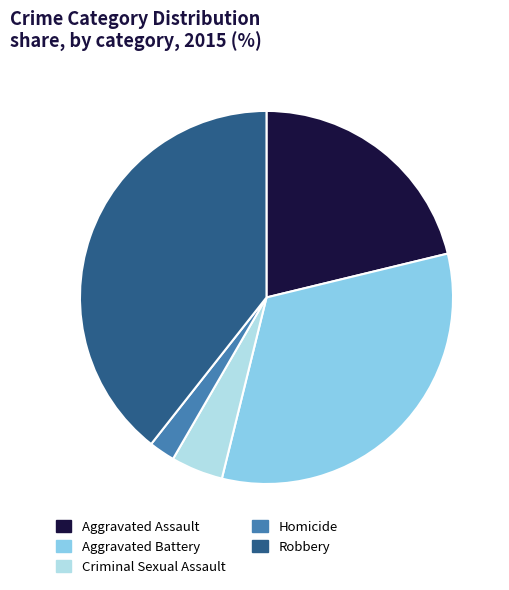

Rank the categories by value from lowest to highest.

Homicide, Criminal Sexual Assault, Aggravated Assault, Aggravated Battery, Robbery